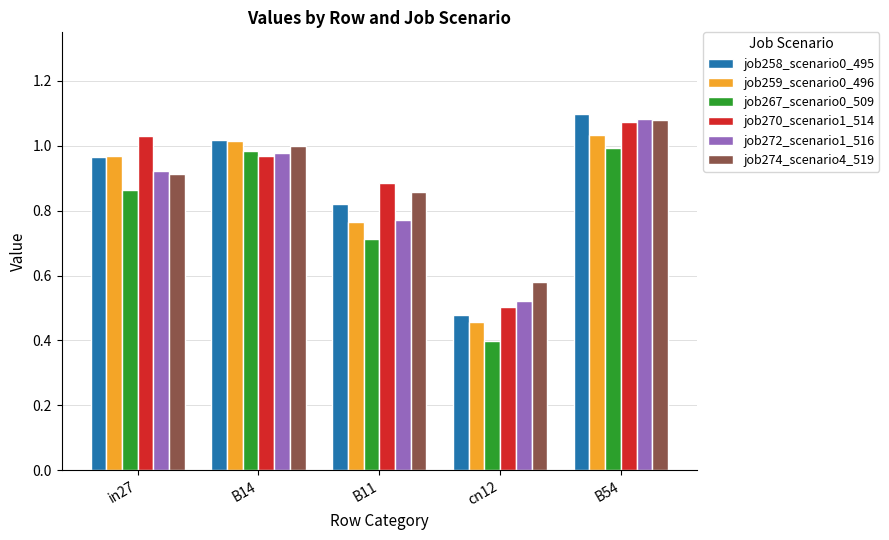

True or false: job274_scenario4_519 has a value of 0.8 at cn12.

False